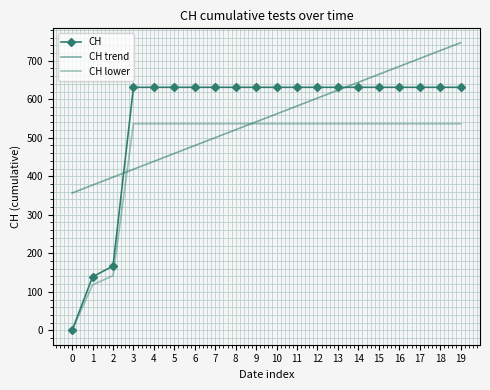

Which series has the widest spread of values?

CH